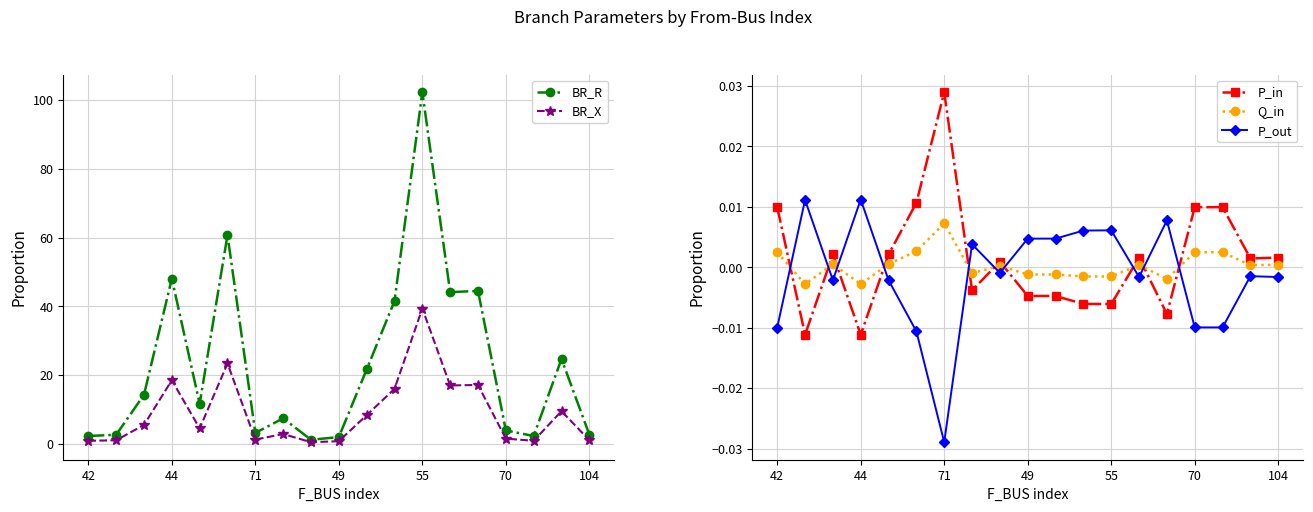

How many times do P_in and Q_in cross each other?

10